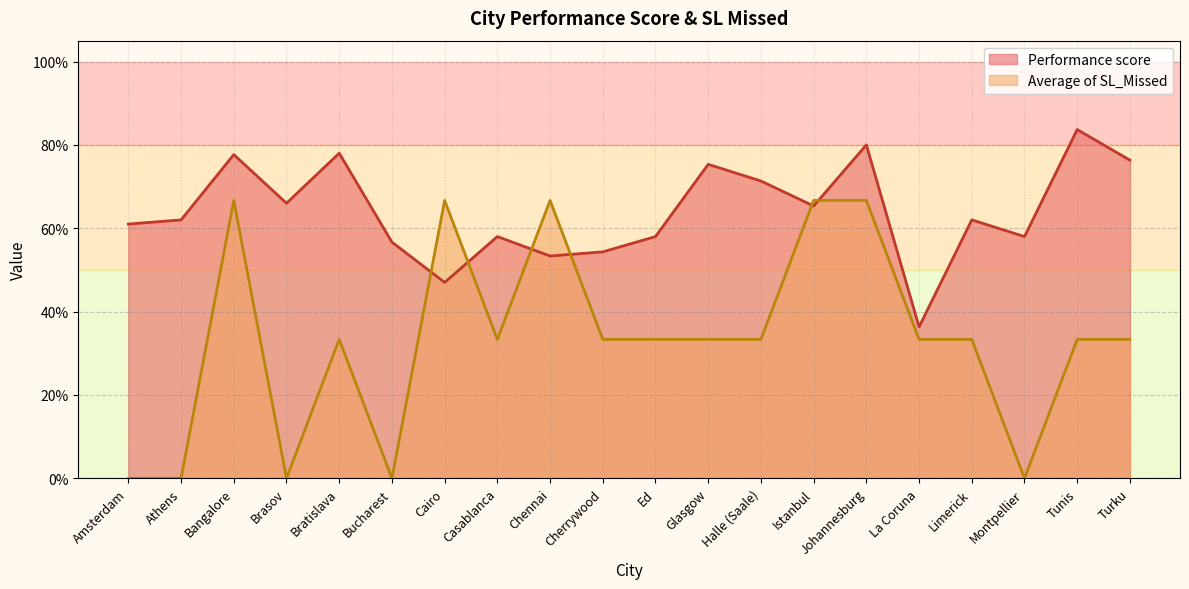

What is the label of the 3rd point from the right?

Montpellier